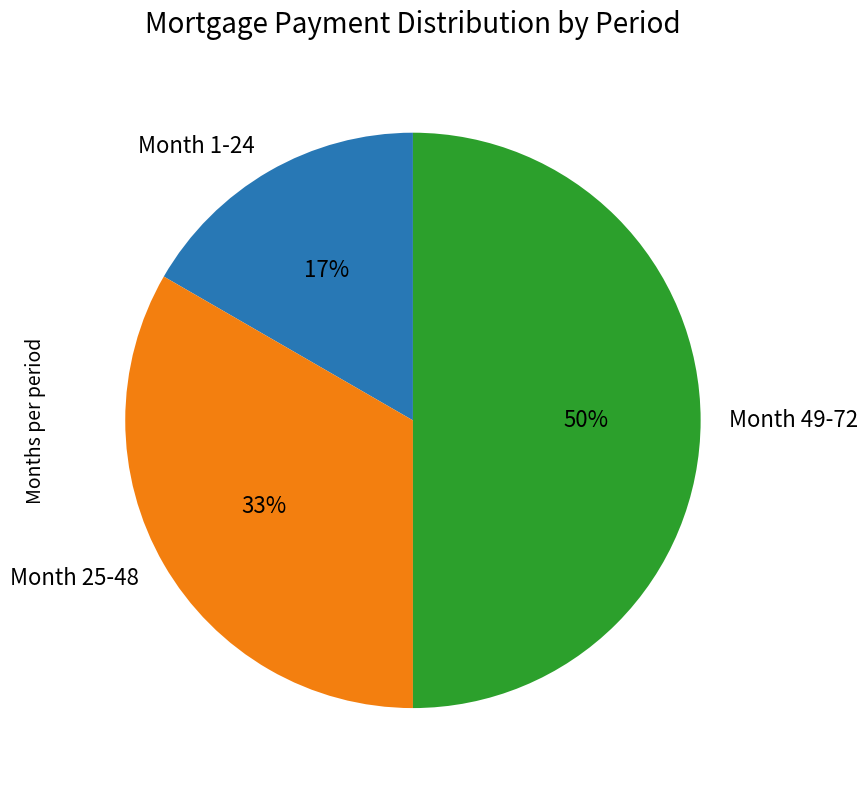

Is it true that Month 49-72 is 39% of the pie?

False